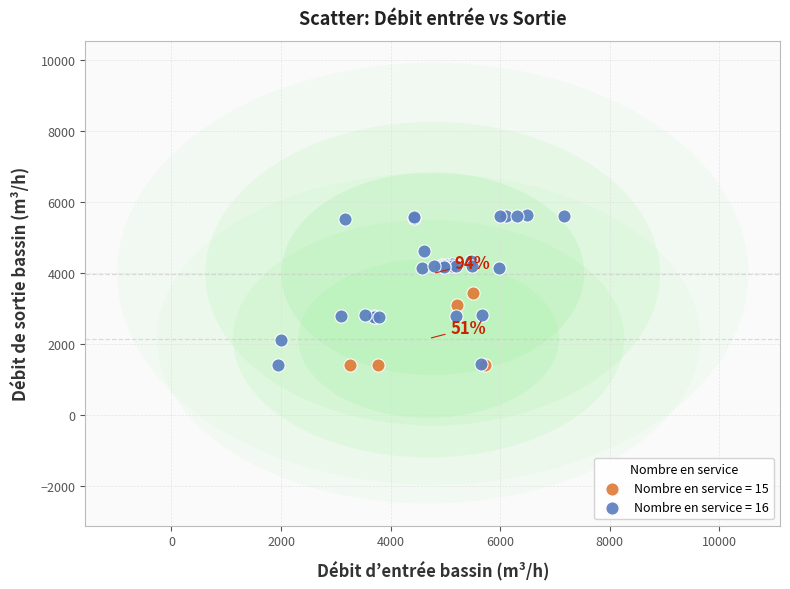

Which series reaches the maximum Y coordinate?

Nombre en service = 16